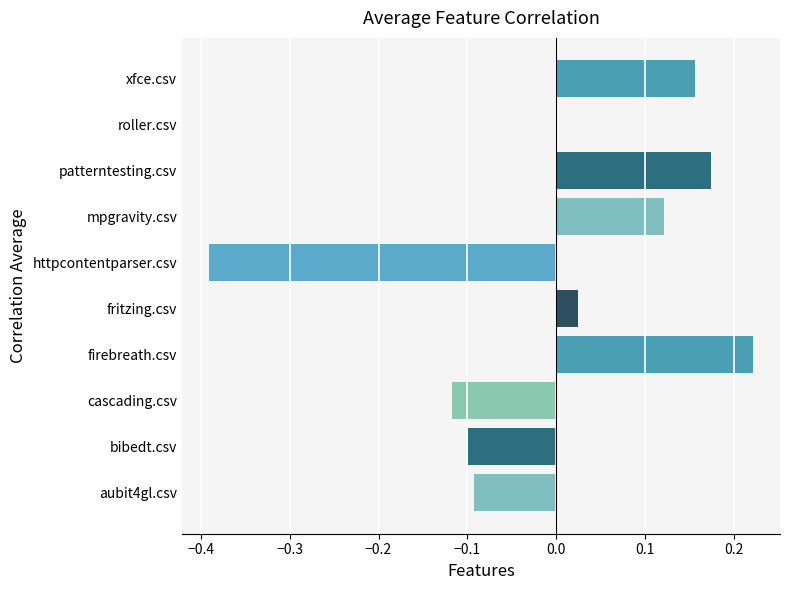

The chart shows a value of -0.2 at cascading.csv. True or false?

False